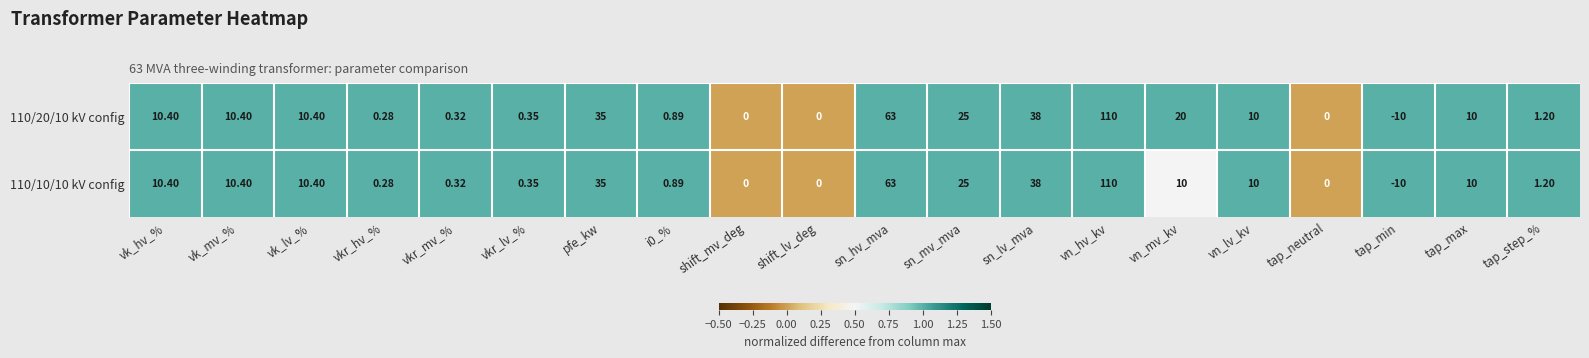

Which category has the highest value in the 110/10/10 kV config series?

vn_hv_kv